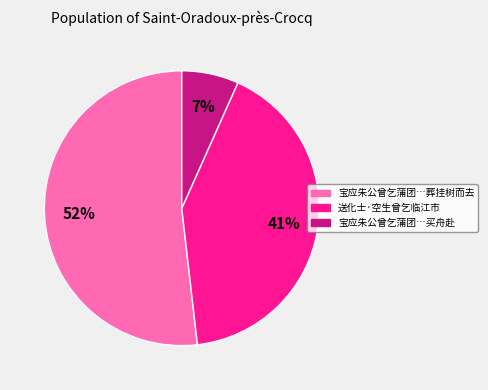

To the nearest percent, what is the difference between the largest and smallest slice percentages?

45%